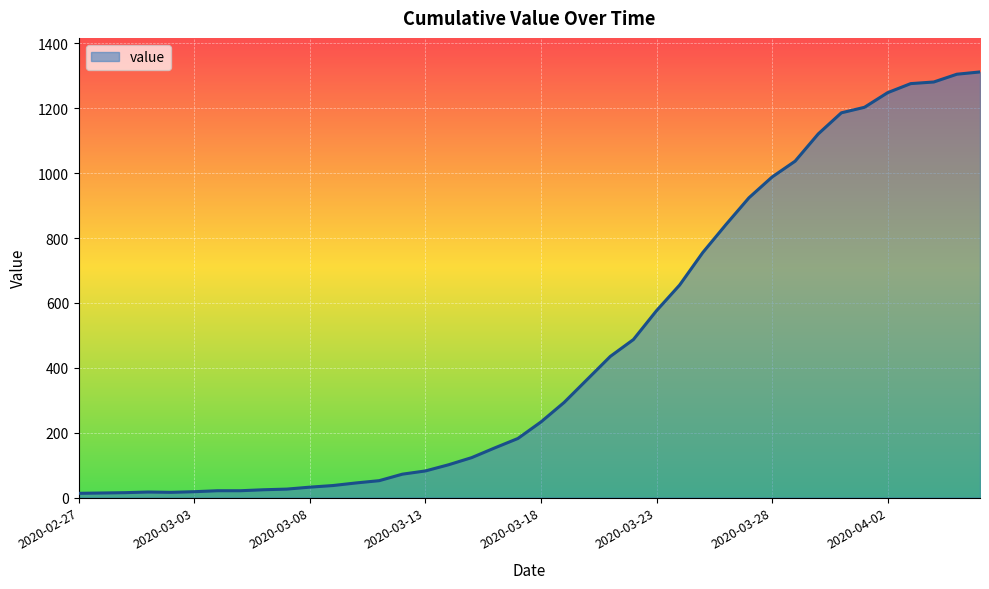

What is the maximum value shown in the chart?

1312